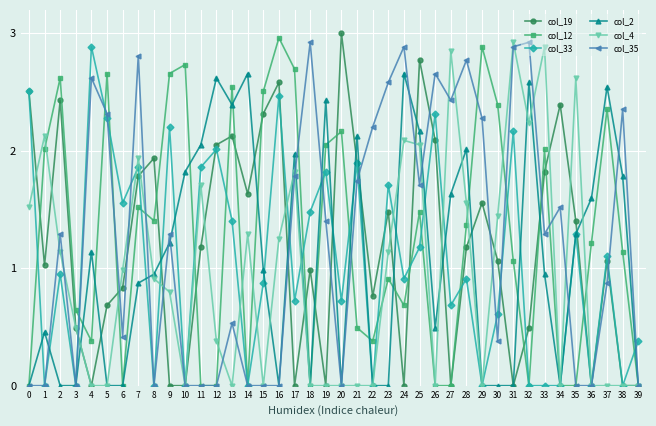

True or false: col_4 has more than 2 interior local peaks.

True